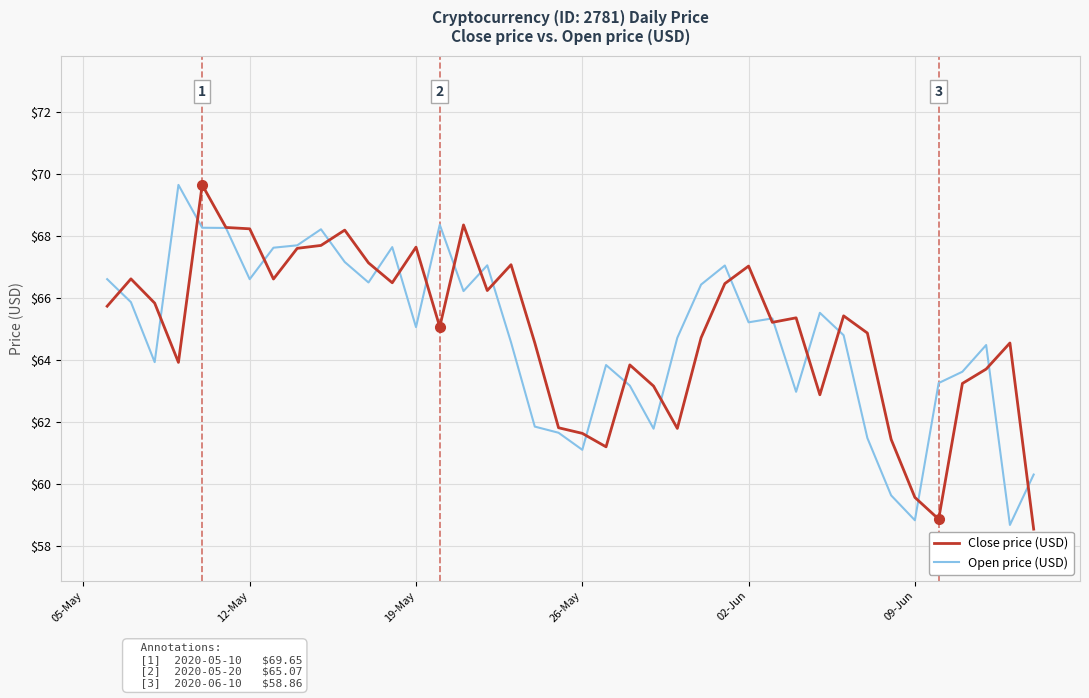

What is the highest value of the Close price (USD) series?

69.6